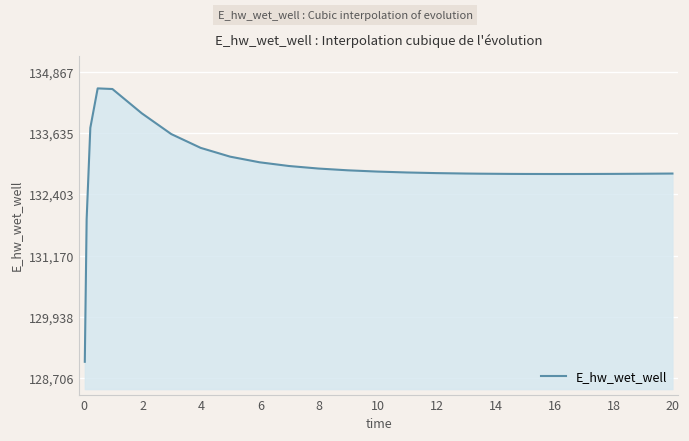

What is the difference between the maximum and minimum values?

5500.8